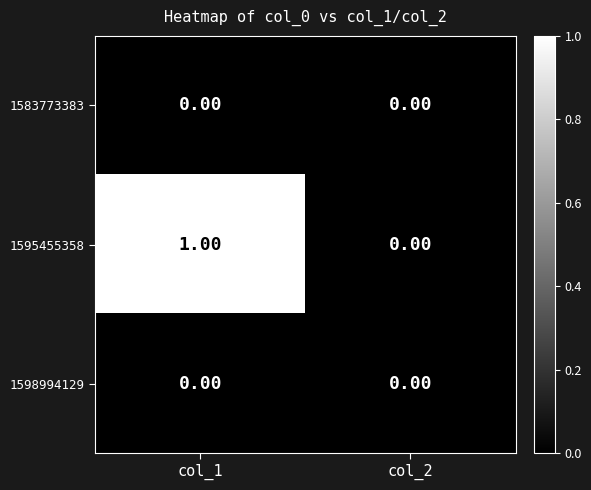

Which series changed the most between col_1 and col_2?

1595455358